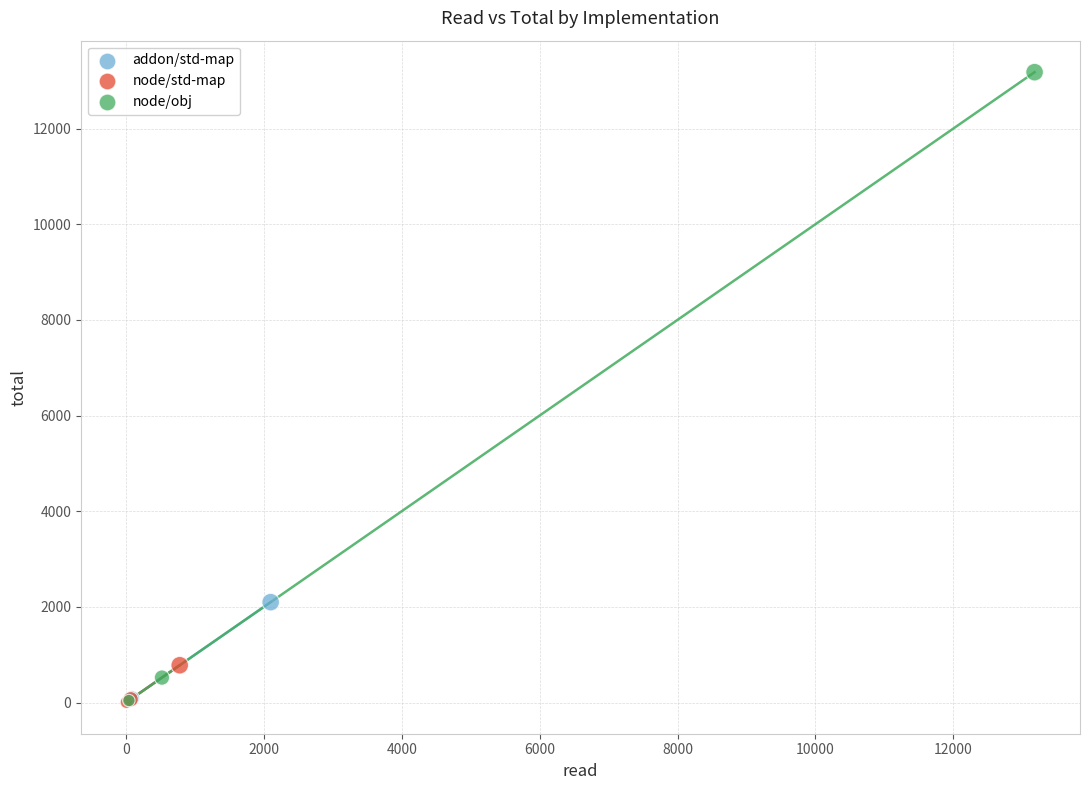

Which series reaches the maximum Y coordinate?

node/obj